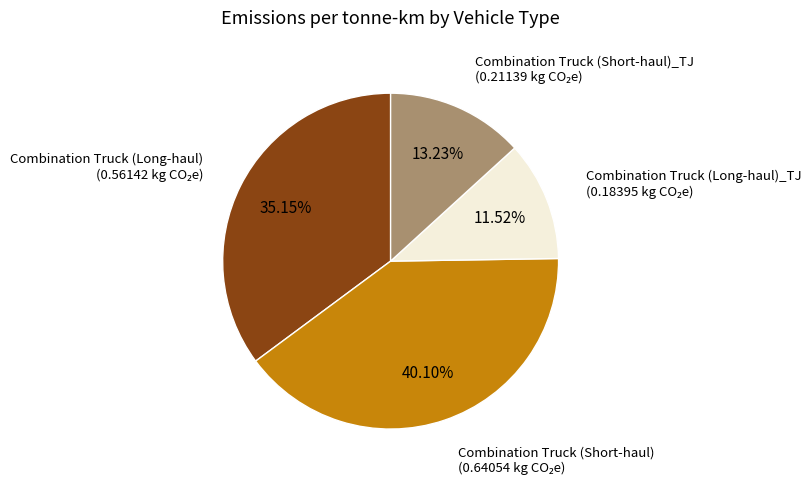

The Combination Truck (Long-haul) slice represents 35% of the pie. True or false?

True